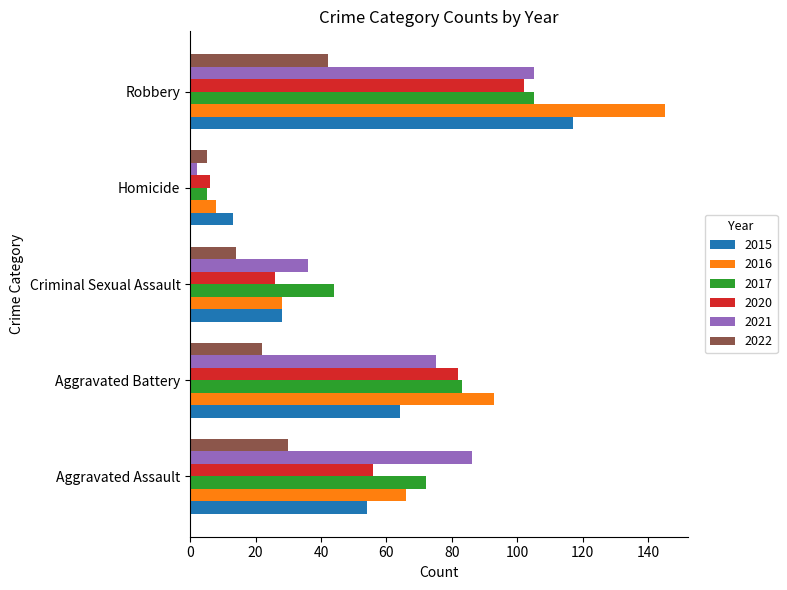

Which series changed the most between Criminal Sexual Assault and Homicide?

2017